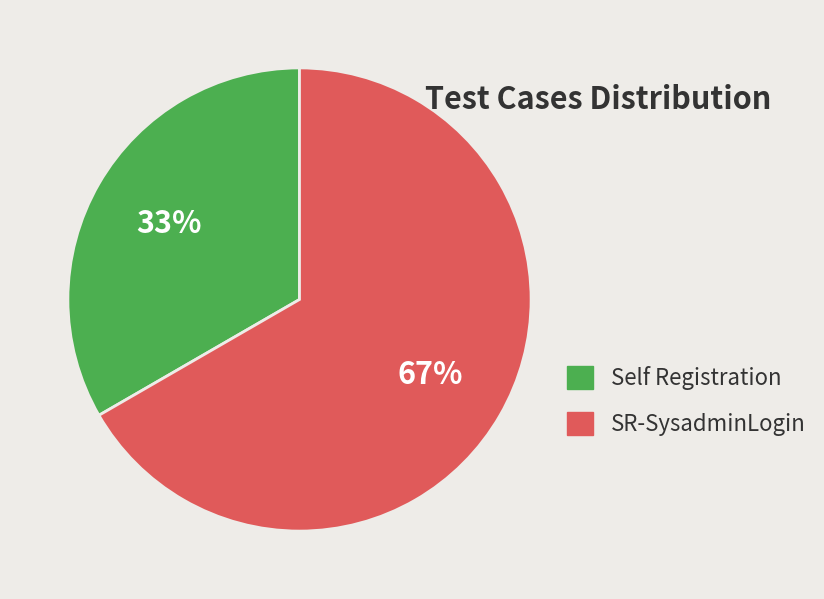

What percentage is the Self Registration slice, to the nearest percent?

33%